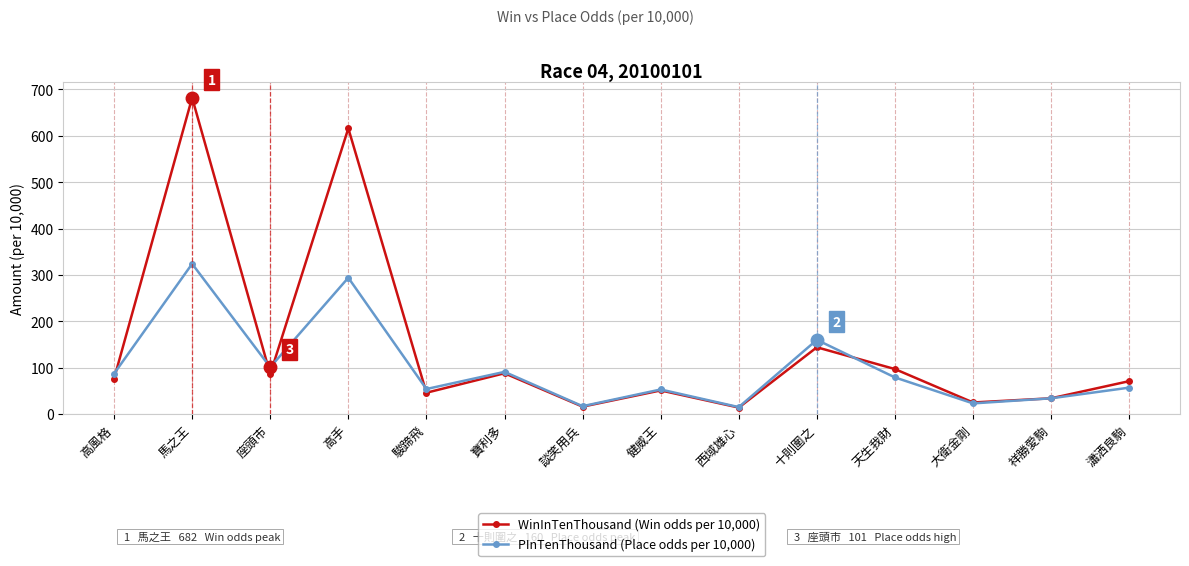

What is the greatest value displayed?

682